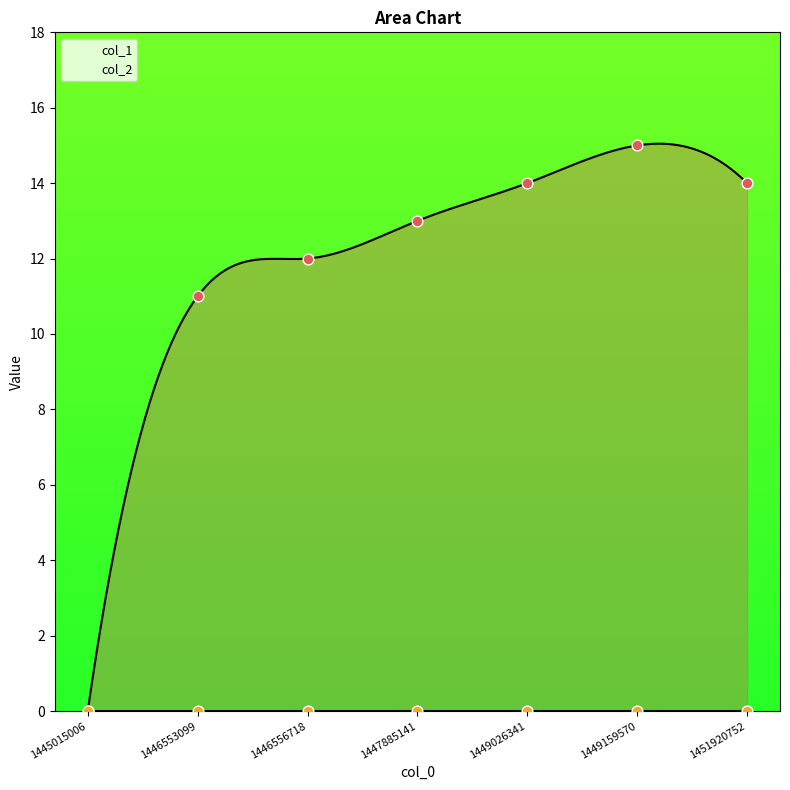

What is the change in value from 1446556718 to 1449159570?

+3